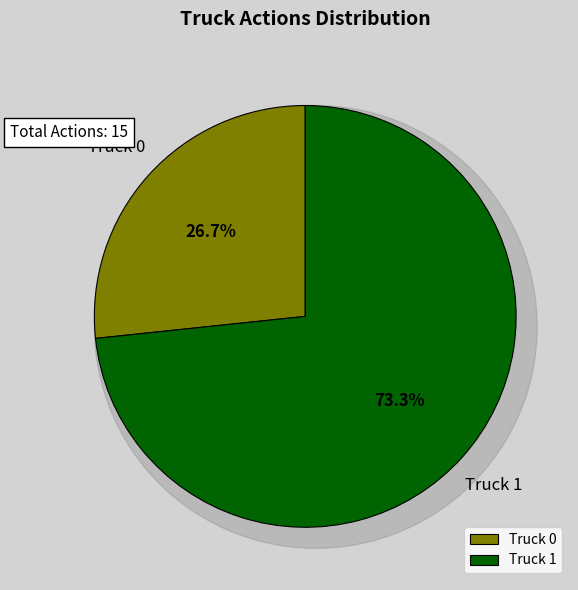

What percentage is the Truck 0 slice, to the nearest percent?

27%